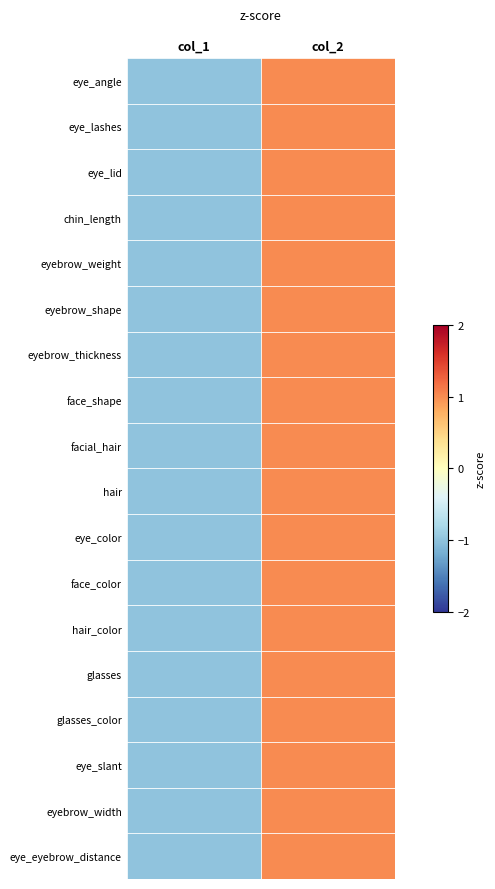

Reading right to left, extract all data points from this chart.

eye_angle: col_2=1	col_1=-1
eye_lashes: col_2=1	col_1=-1
eye_lid: col_2=1	col_1=-1
chin_length: col_2=1	col_1=-1
eyebrow_weight: col_2=1	col_1=-1
eyebrow_shape: col_2=1	col_1=-1
eyebrow_thickness: col_2=1	col_1=-1
face_shape: col_2=1	col_1=-1
facial_hair: col_2=1	col_1=-1
hair: col_2=1	col_1=-1
eye_color: col_2=1	col_1=-1
face_color: col_2=1	col_1=-1
hair_color: col_2=1	col_1=-1
glasses: col_2=1	col_1=-1
glasses_color: col_2=1	col_1=-1
eye_slant: col_2=1	col_1=-1
eyebrow_width: col_2=1	col_1=-1
eye_eyebrow_distance: col_2=1	col_1=-1